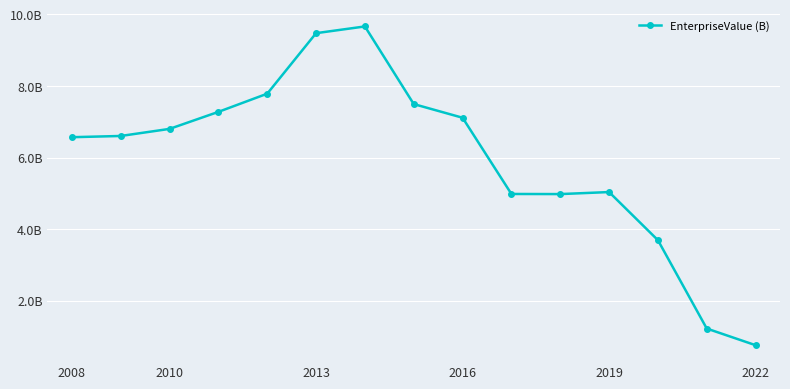

How many interior local valleys (lower than both neighbors) does the data have?

1